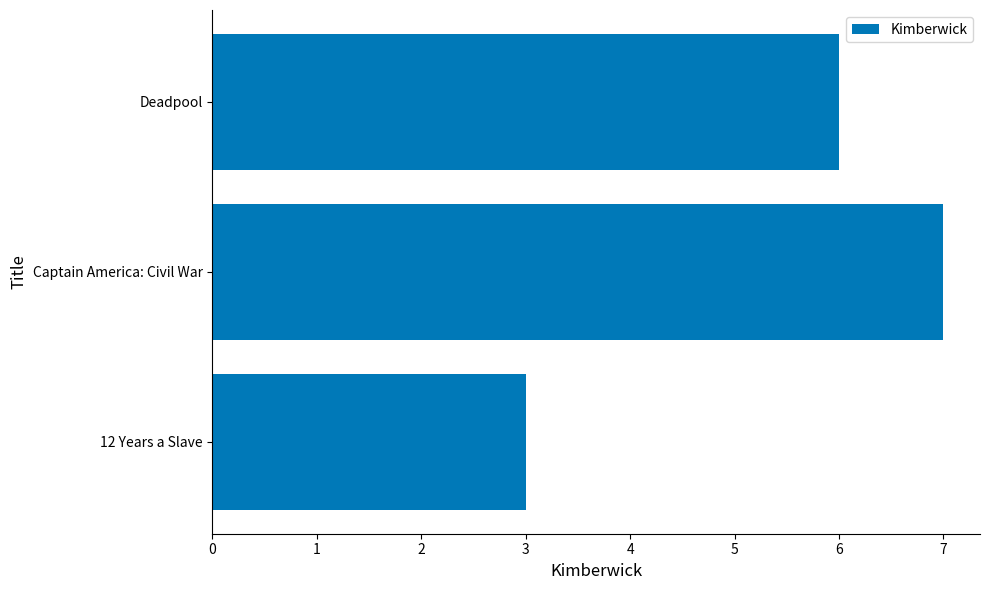

Rank the categories by value from highest to lowest.

Captain America: Civil War, Deadpool, 12 Years a Slave